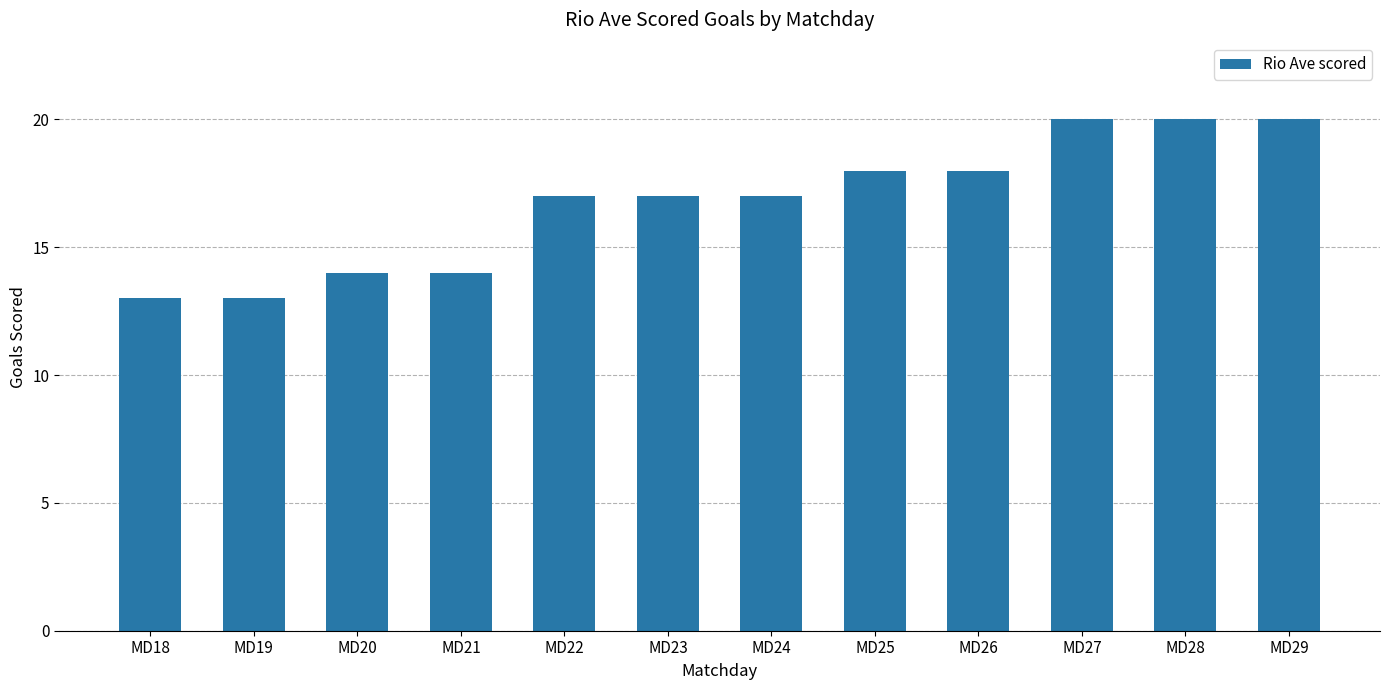

Approximately how many times larger is the value at MD18 compared to MD19?

1.0